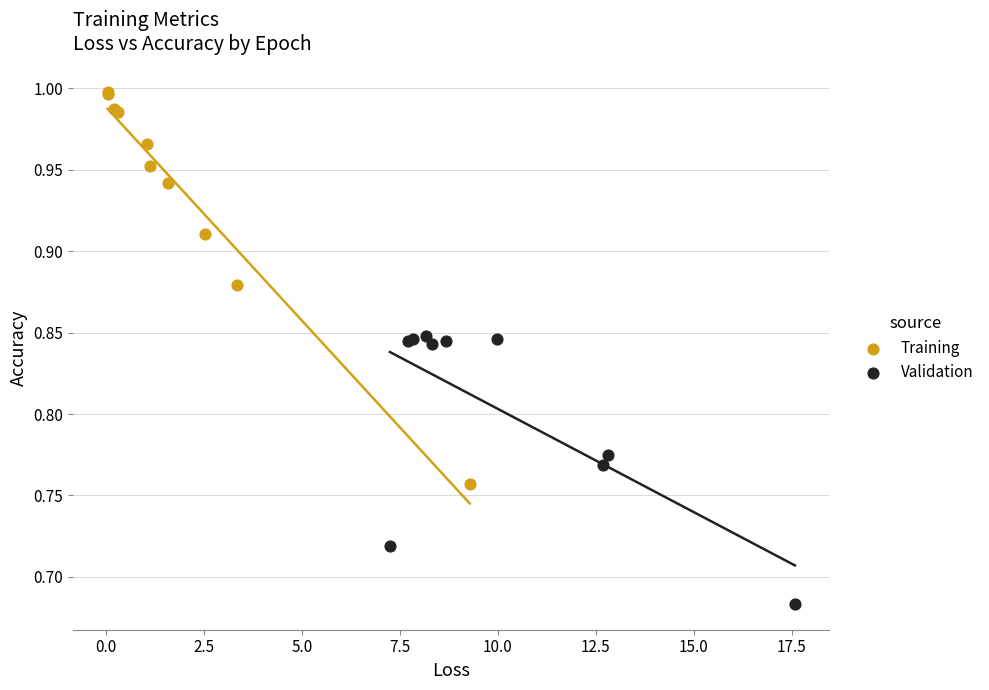

Which series reaches the maximum Y coordinate?

Training